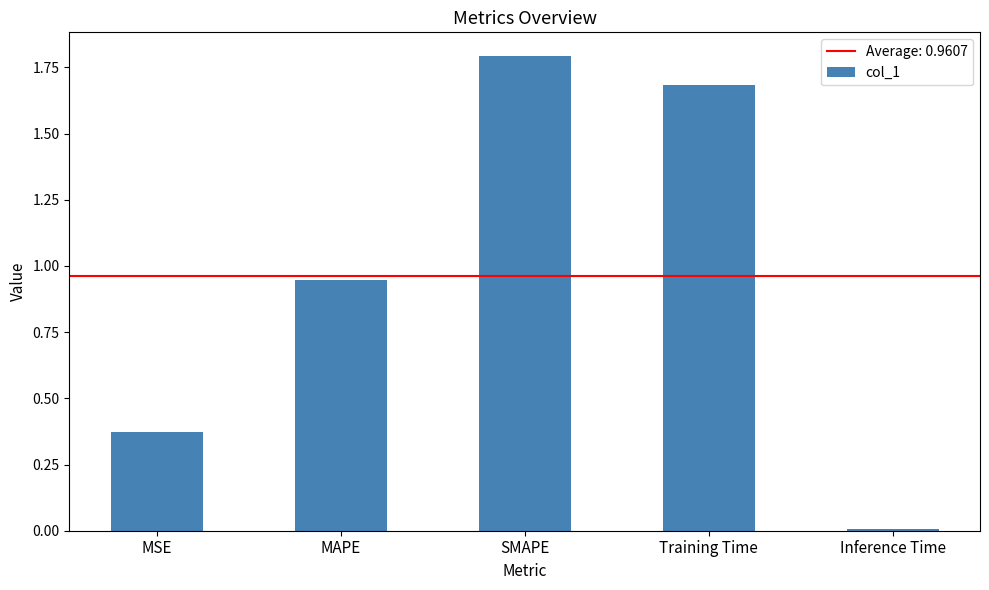

Is it true that the value at MSE is 0.7?

False